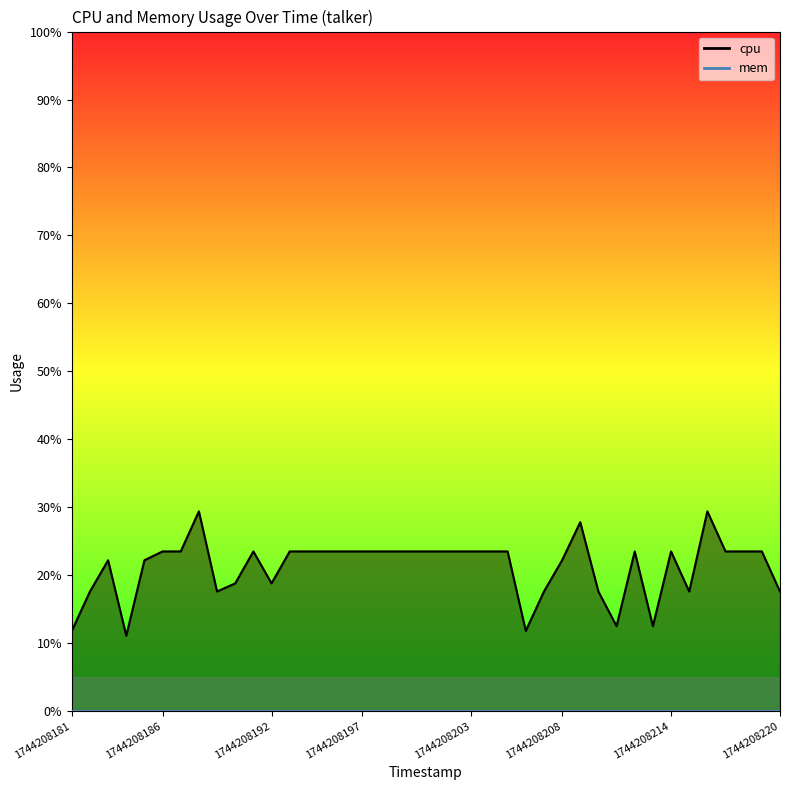

What is the difference between the values at 1744208206 and 1744208189?

5.8